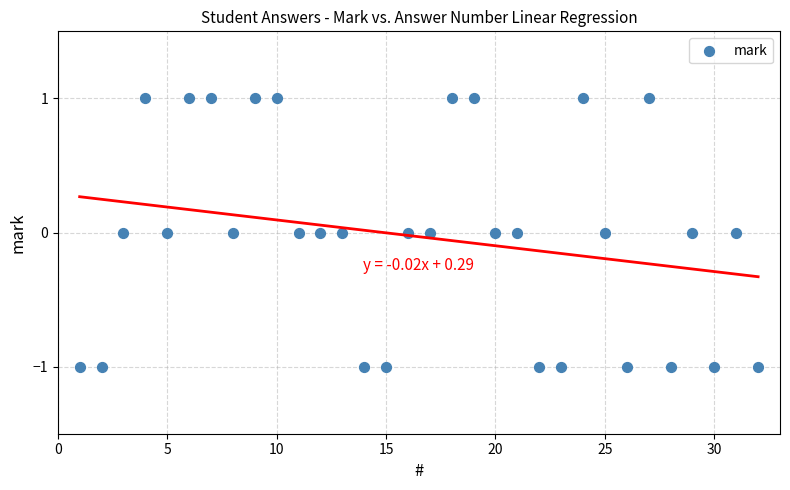

What is the range of X values (max minus min)?

31